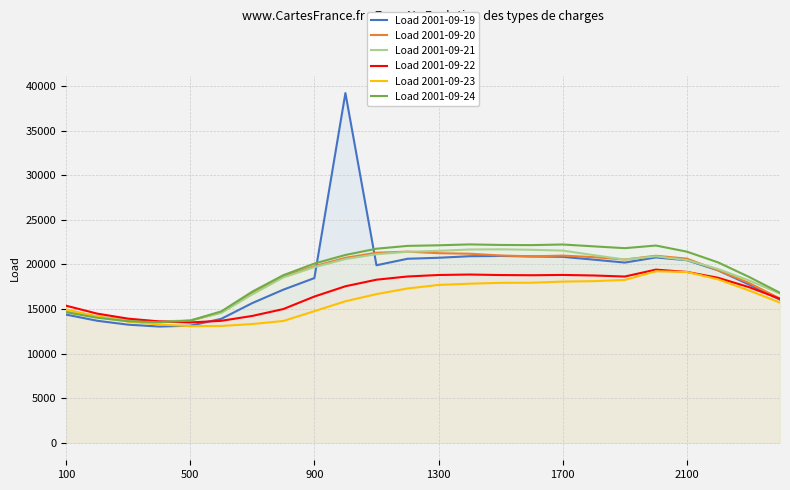

What is the difference between the maximum and minimum values in the Load 2001-09-21 series?

8093